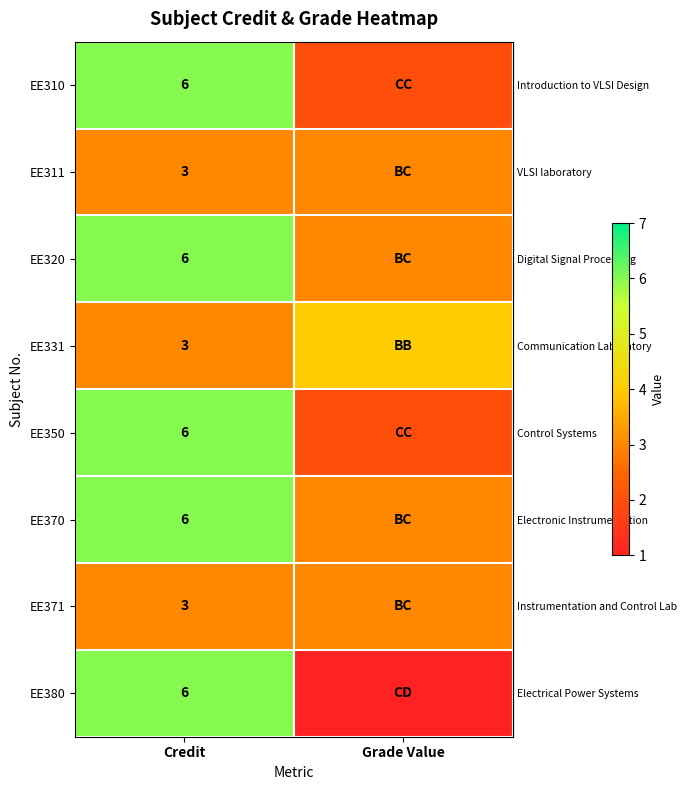

Is it true that row_5 equals 9 at Credit?

False